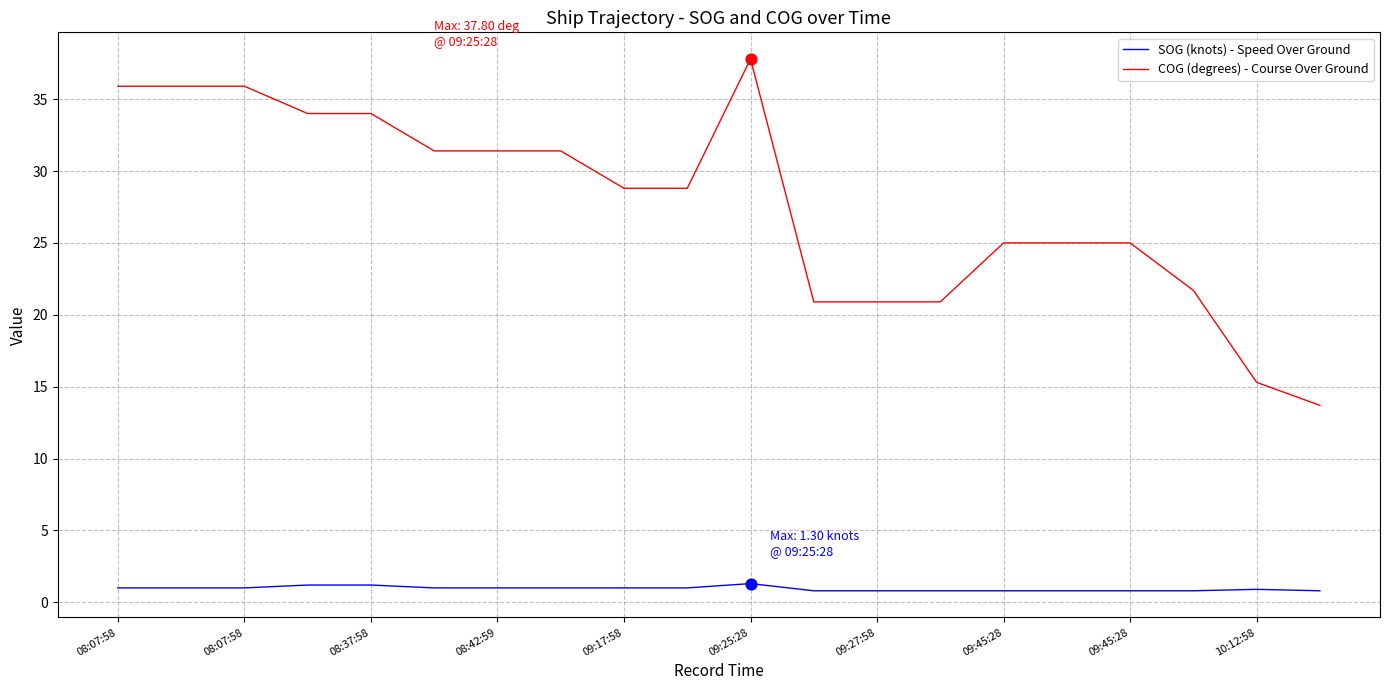

Which series has the largest range (max minus min)?

COG (degrees) - Course Over Ground